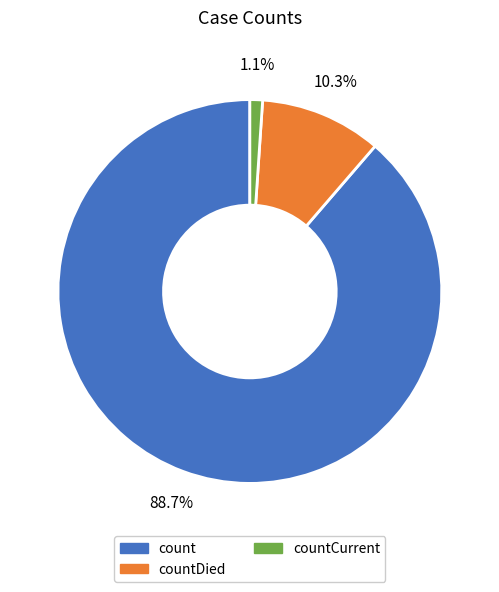

Does any single category account for the majority?

Yes